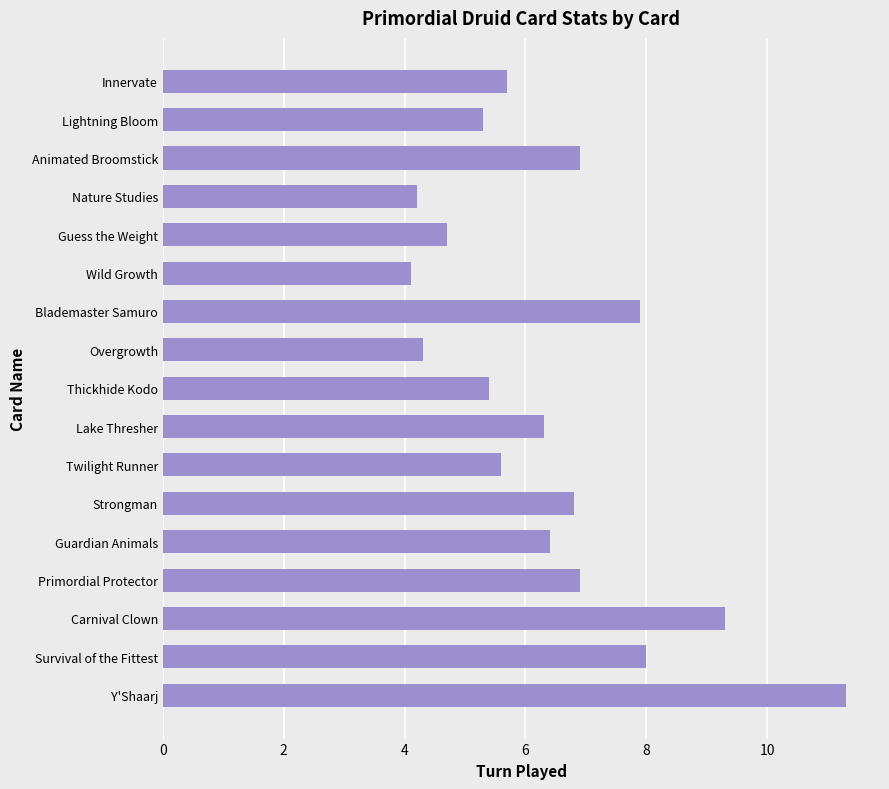

What is the difference between the maximum and second lowest values?

7.1